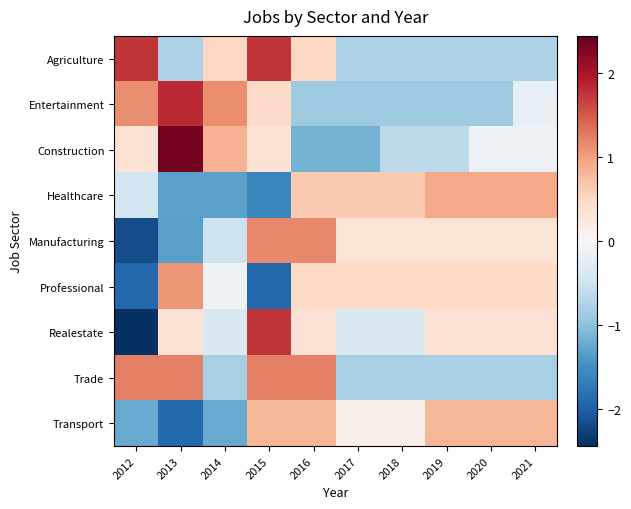

What is the smallest value displayed?

-2.4